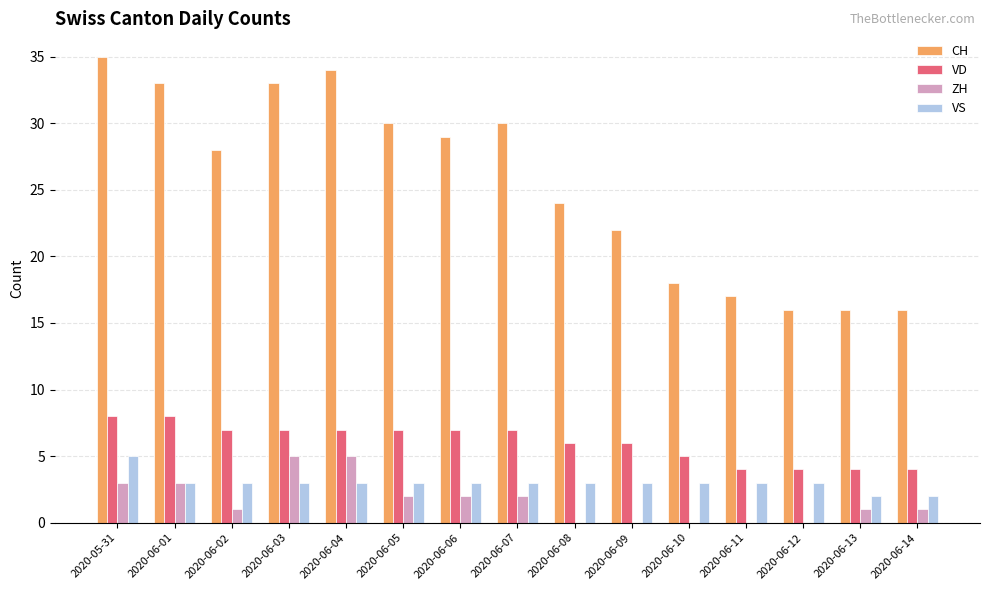

At which category is the sum across all series the highest?

2020-05-31